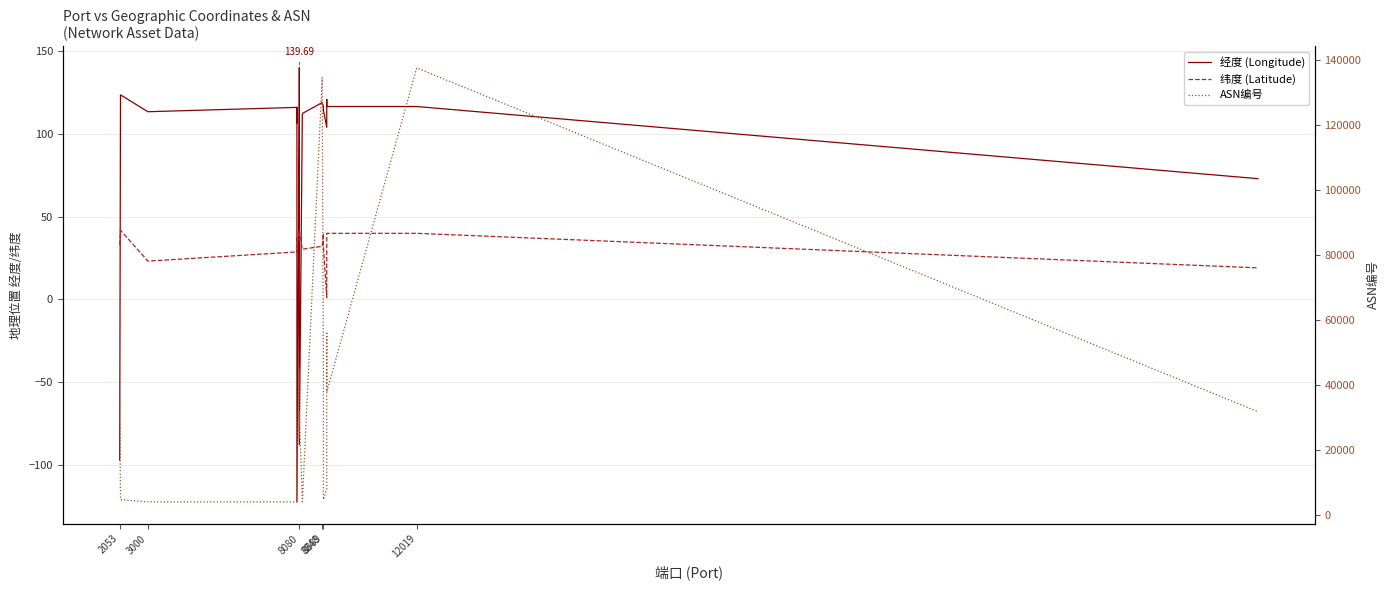

In ASN编号, how many points are lower than both neighbors (excluding endpoints)?

4